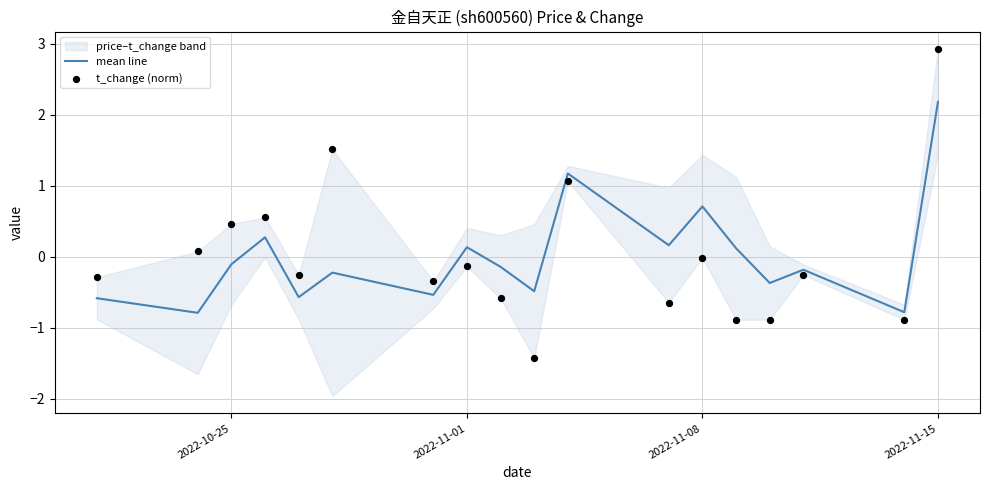

What is the minimum value for mean line?

-0.8